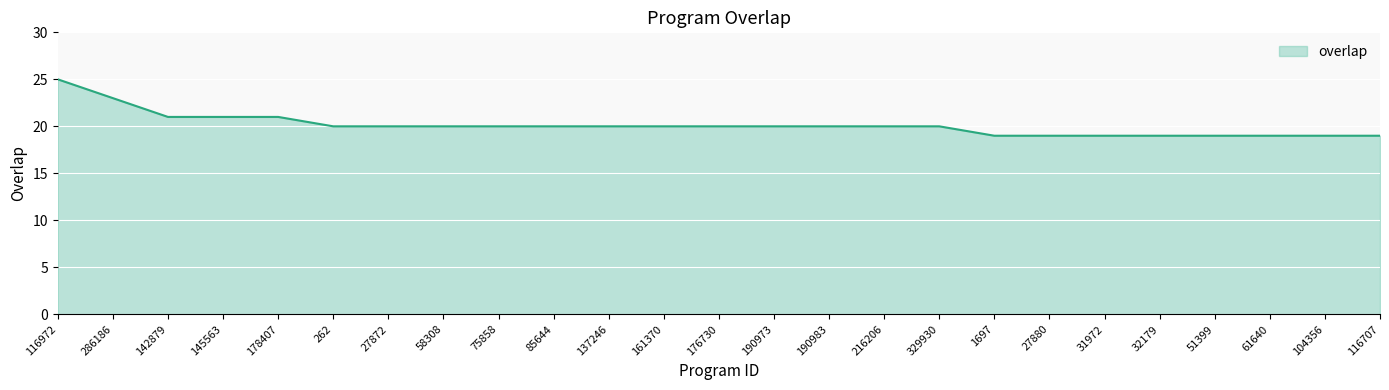

What value does the data have at 178407?

21